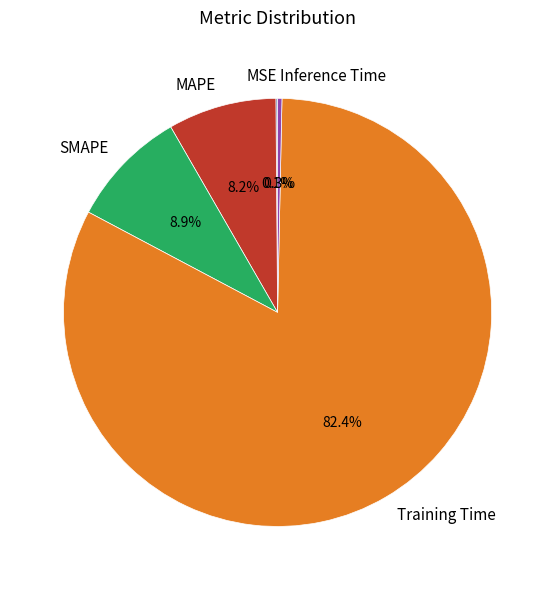

What is the largest slice in the pie chart?

Training Time